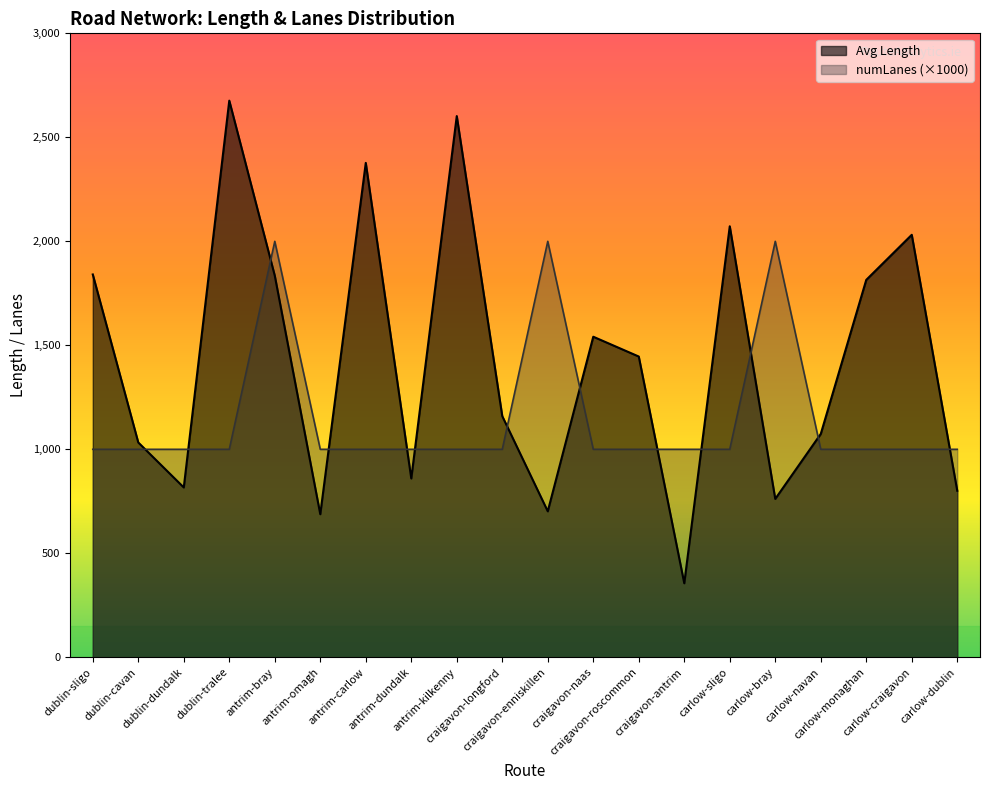

Where does the Avg Length by numLanes series first go above 1446?

dublin-sligo